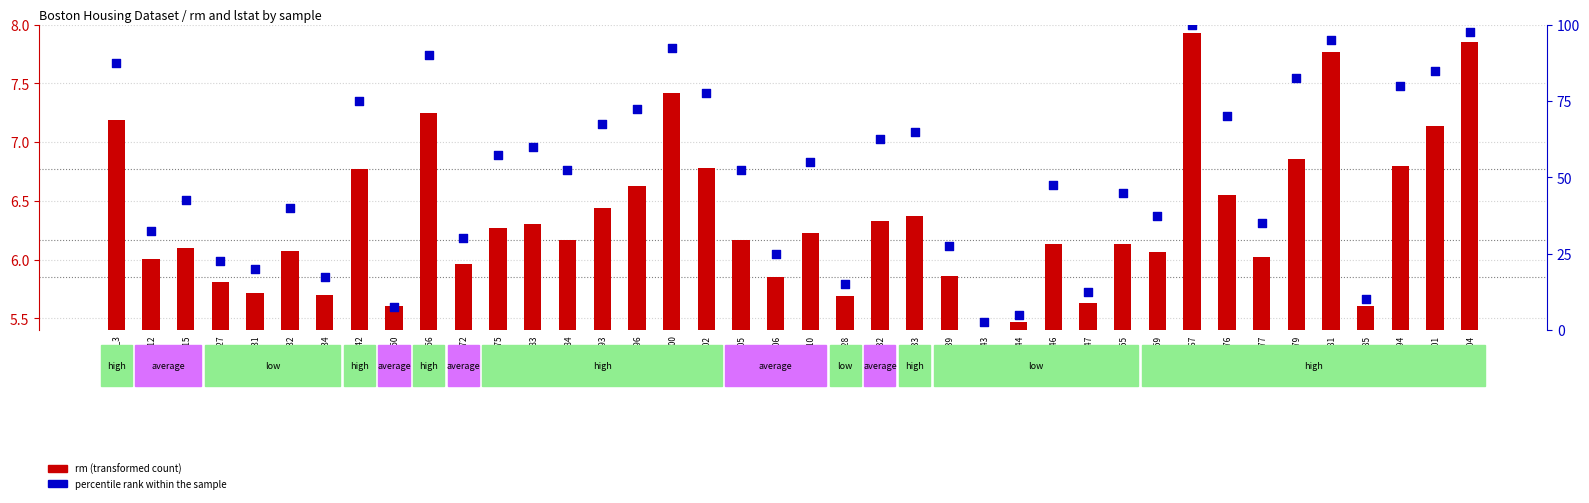

Which has a higher value, idx_105 or idx_204?

idx_204